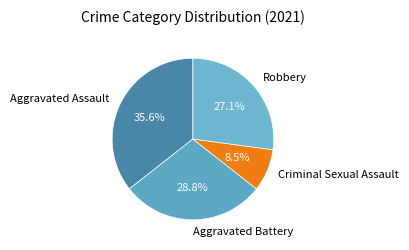

Does any single category account for the majority?

No